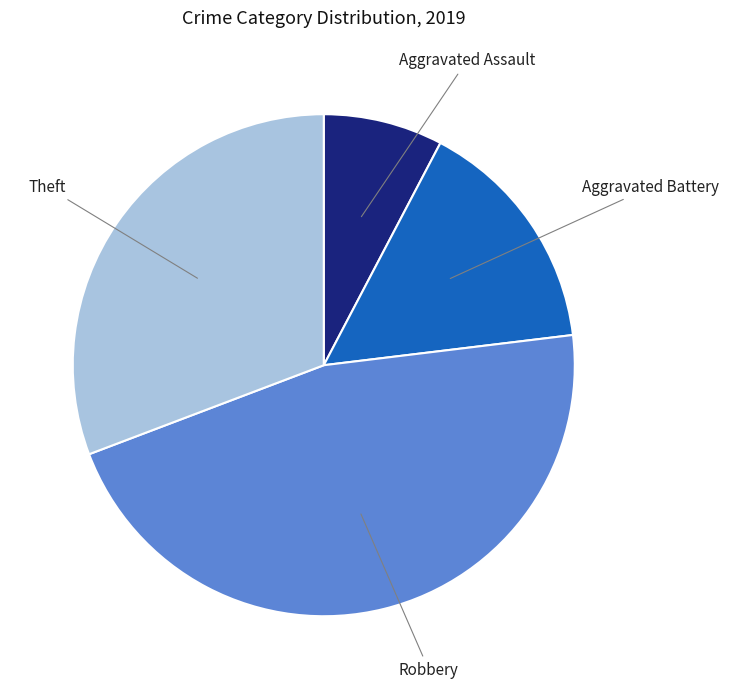

How many segments does this pie chart have?

4